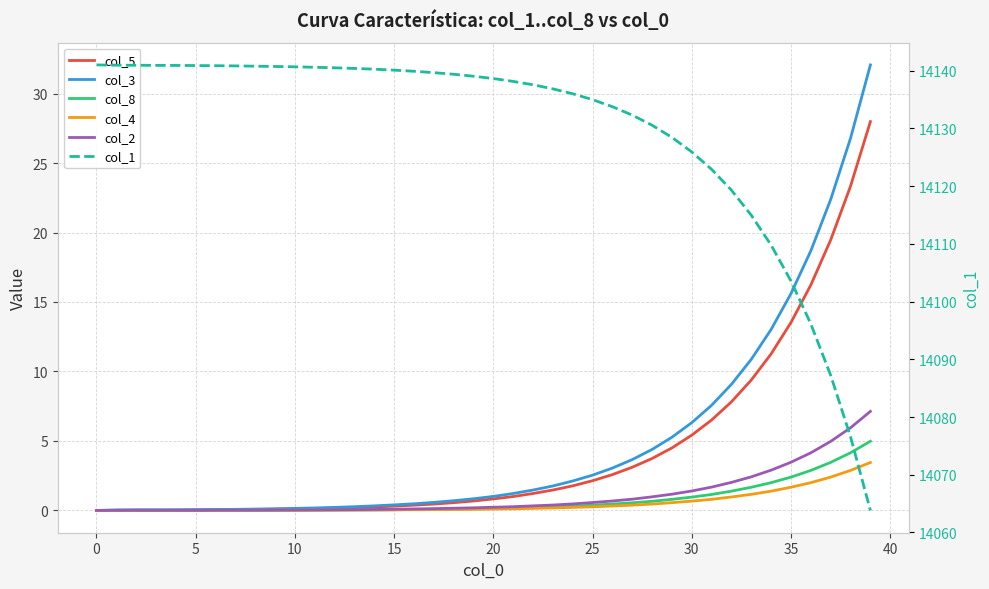

How many categories are shown in the chart?

40